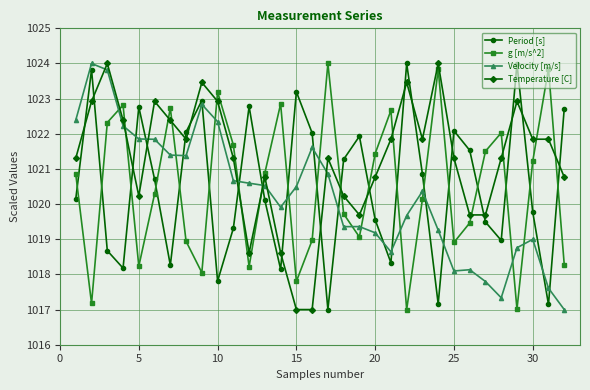

What is the maximum value for g [m/s^2]?

1024.0